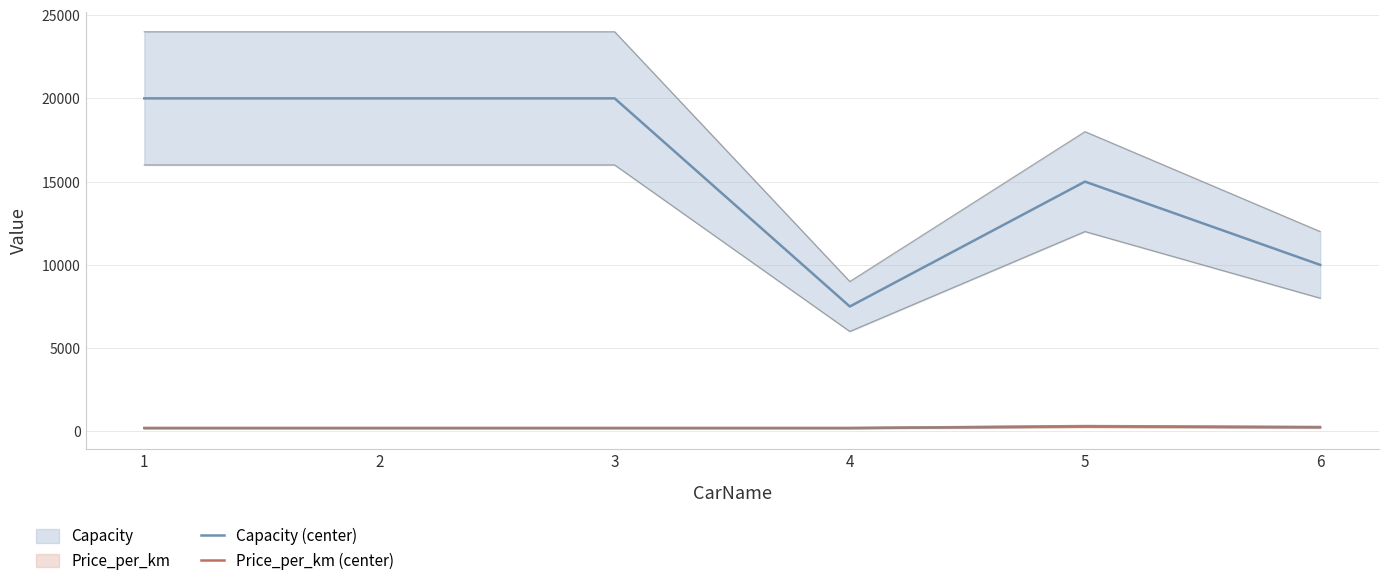

In Capacity (center), how many points are higher than both neighbors (excluding endpoints)?

1